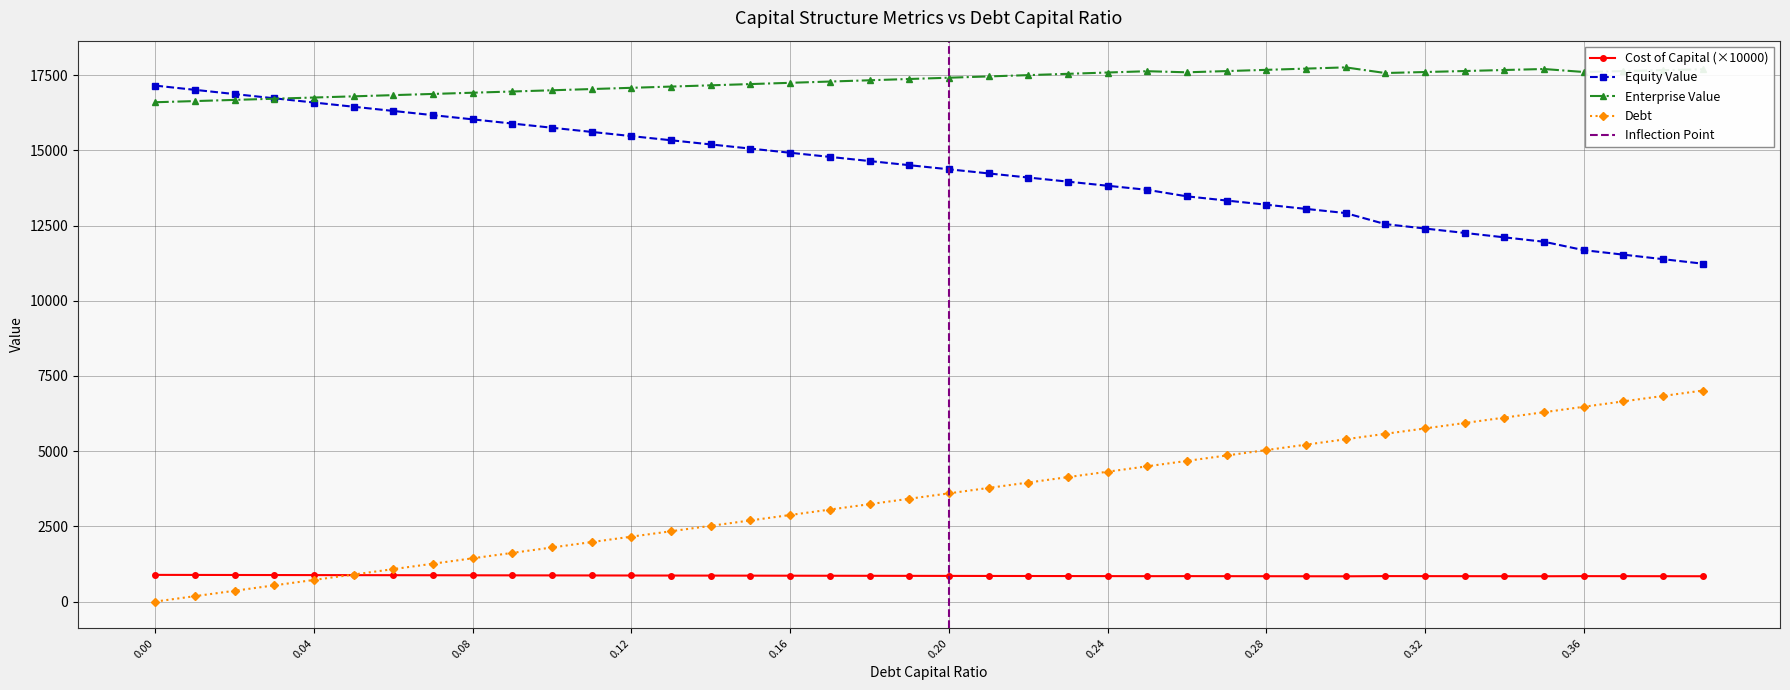

How many distinct data groups are displayed?

4